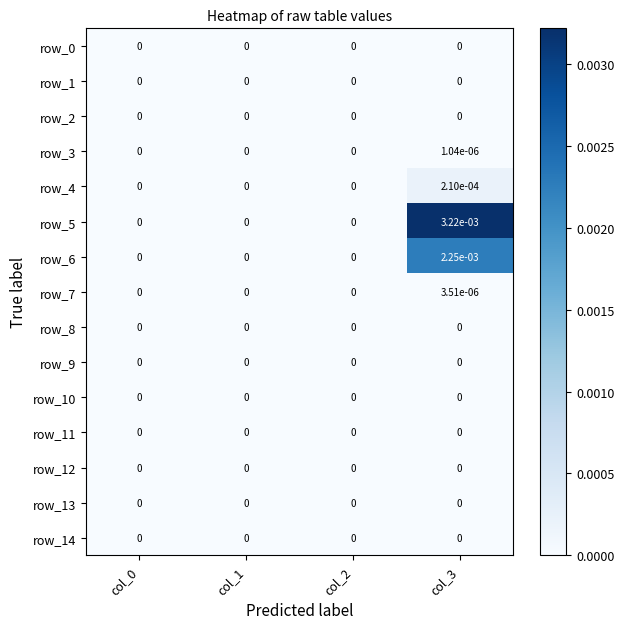

True or false: row_9 has a value of 0.0 at col_3.

True